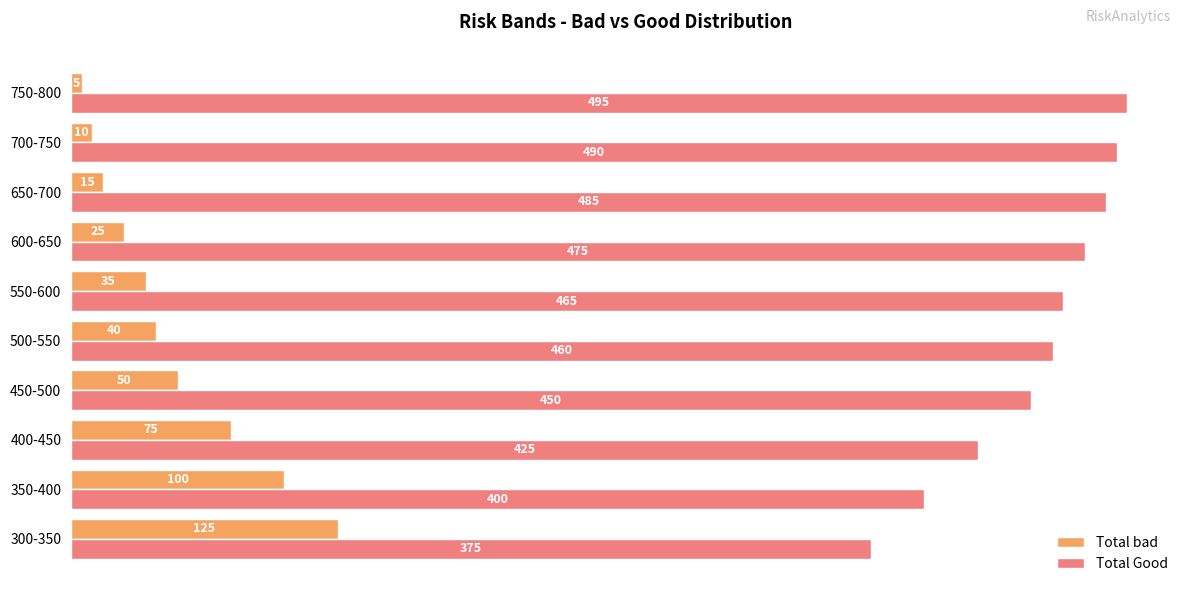

What is the spread (max minus min) of values at 400-450?

350